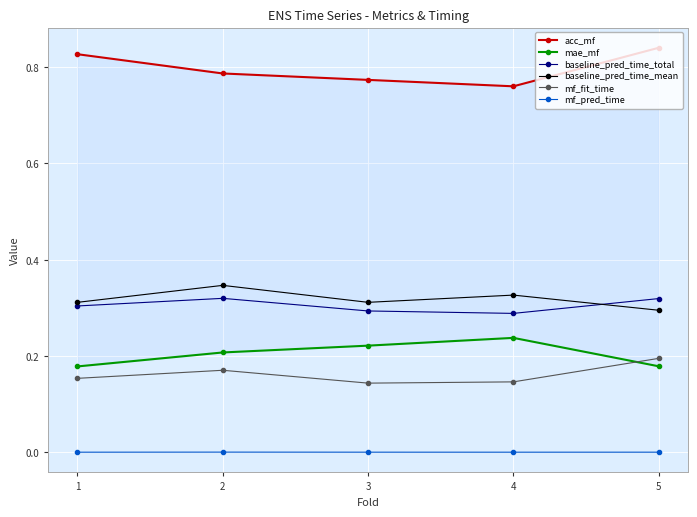

How many mf_fit_time values are between 0 and 1?

5